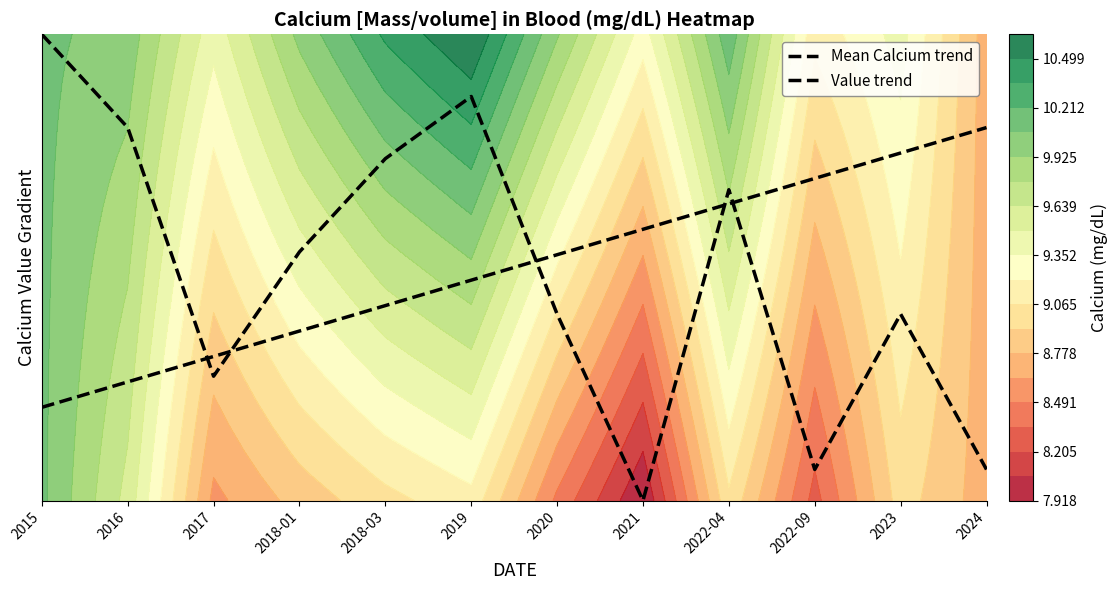

What is the total value across all series at 2020?

0.9